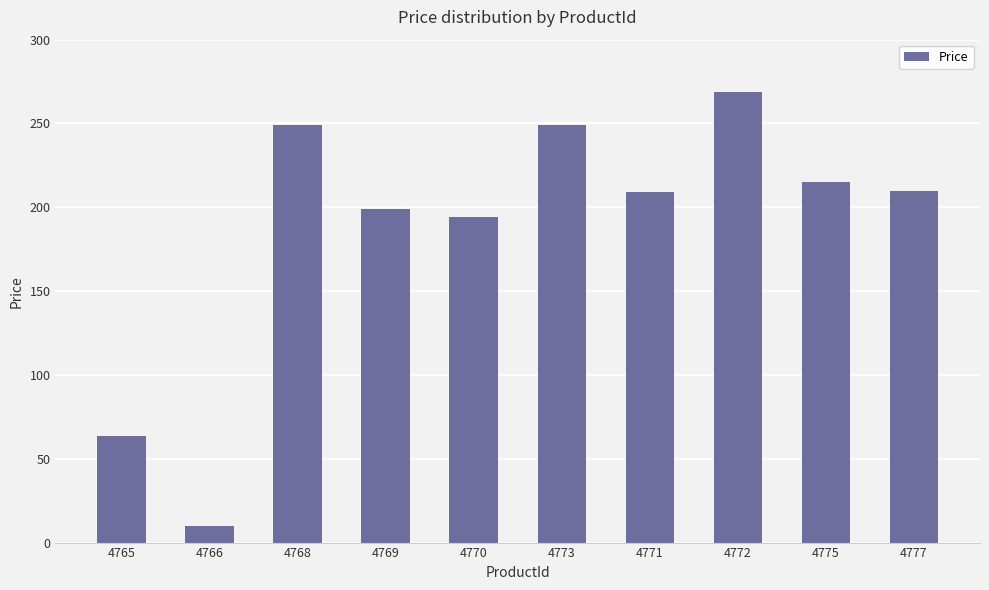

What is the value of the 10th bar from the left?

210.0